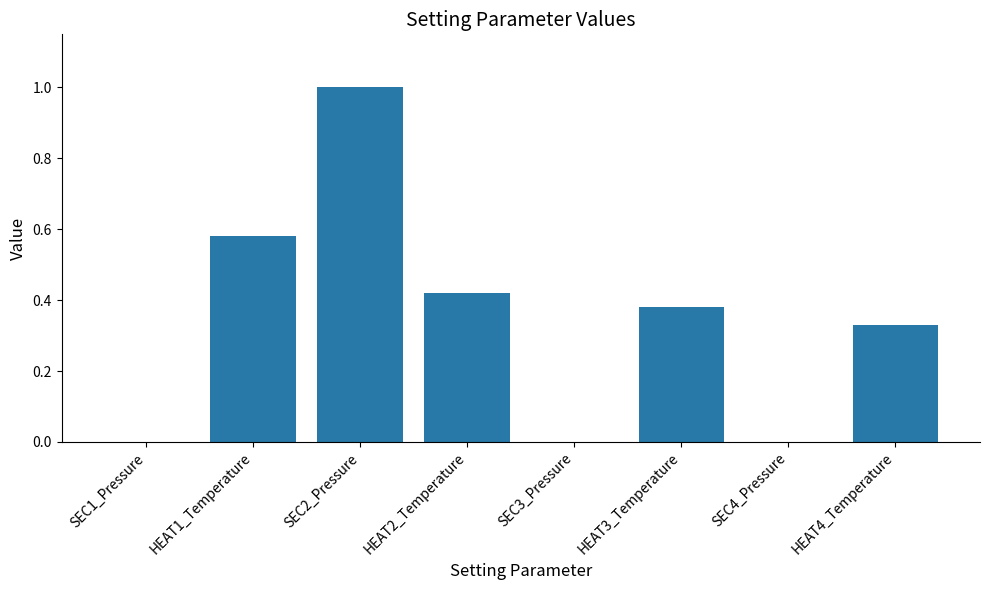

Which has a higher value, HEAT2_Temperature or SEC3_Pressure?

HEAT2_Temperature